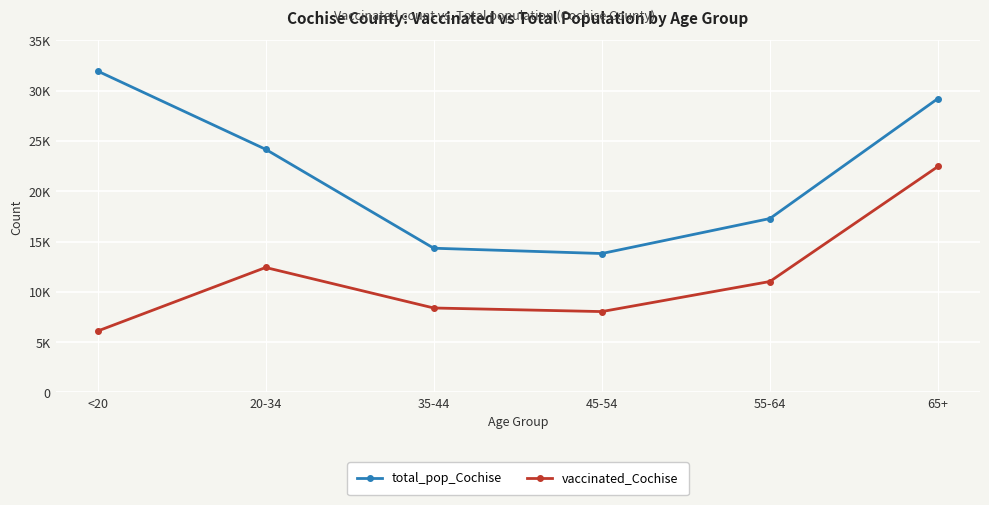

What are all the series names shown in the legend?

total_pop_Cochise, vaccinated_Cochise